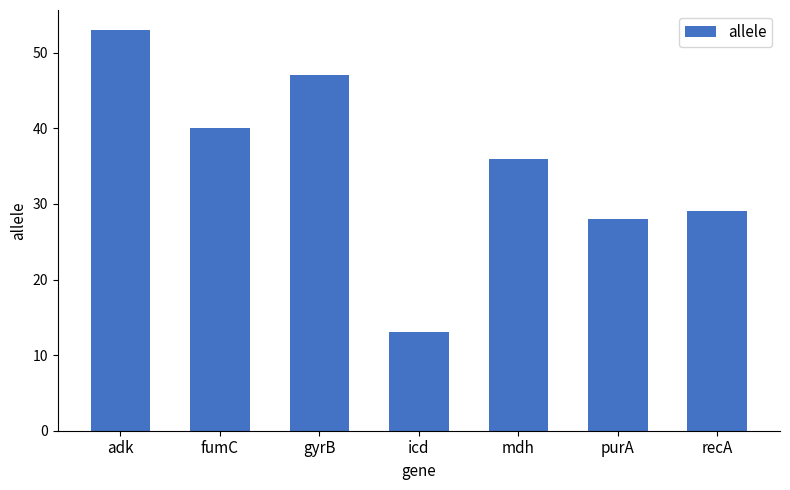

The chart shows a value of 45 at purA. True or false?

False